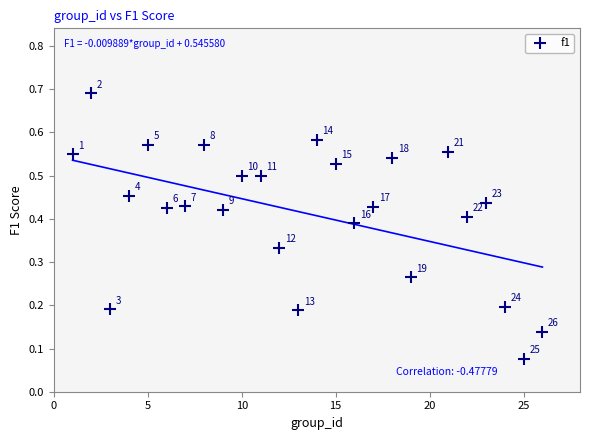

What is the range of X values (max minus min)?

25.0